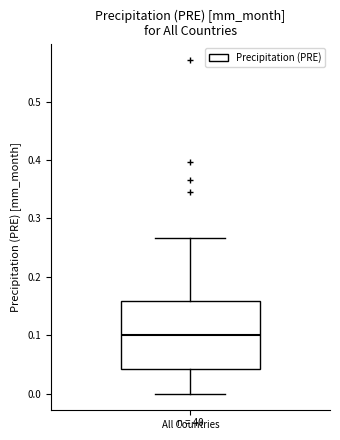

Read this box plot against the y-axis: the position of the median line, the range covered by the box, and the ends of both whiskers. The values are not printed on the chart, so give them approximately, as read against the axis.

median 0.10, box 0.04 to 0.16, whiskers 0.00 to 0.27